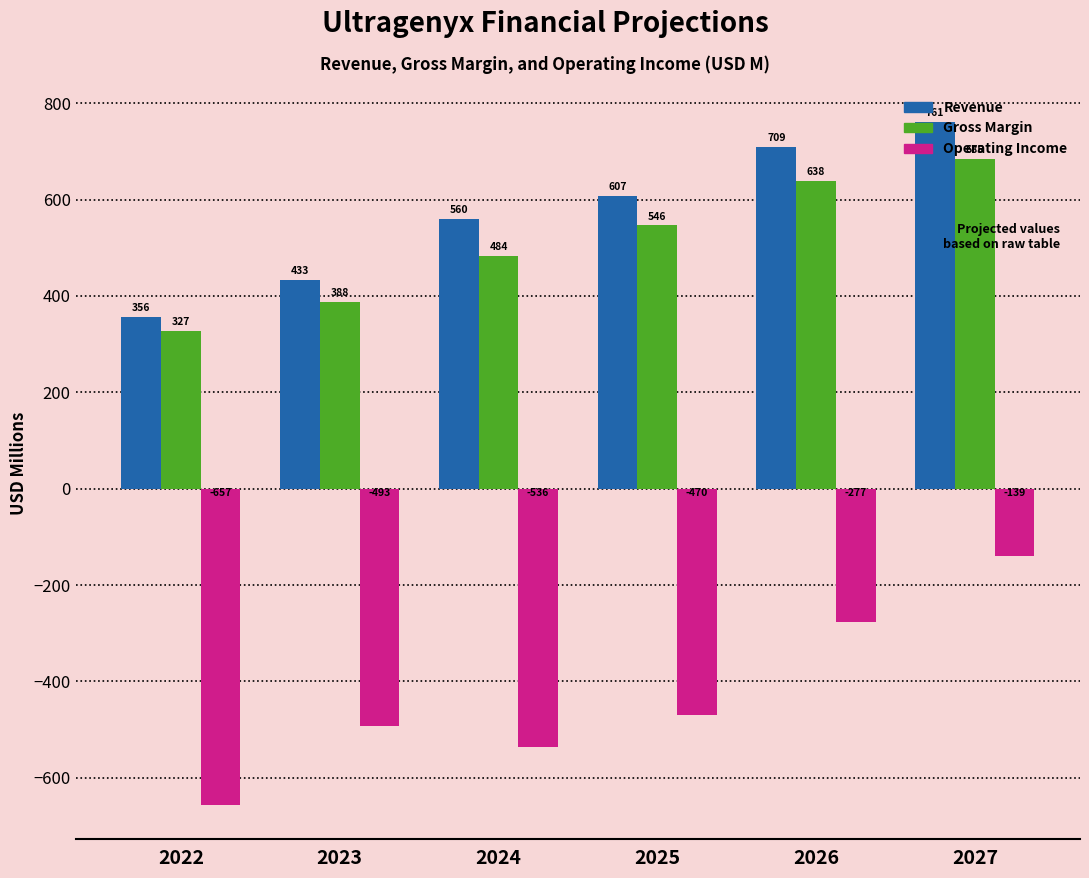

What is the spread (max minus min) of values at 2025?

1077.1